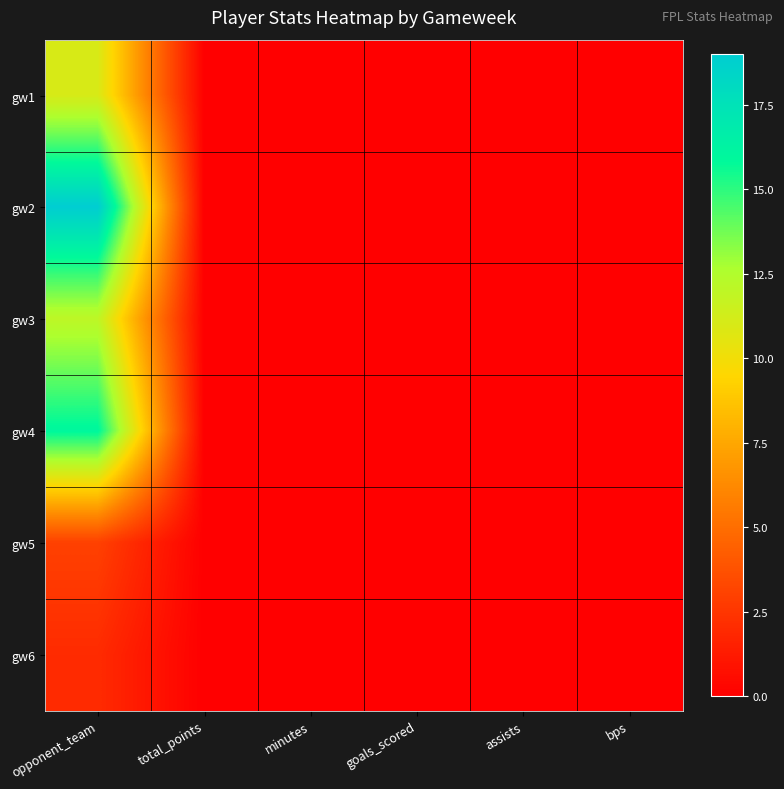

Reading left to right, list all the values displayed in this chart.

gw1: opponent_team=11	total_points=0	minutes=0	goals_scored=0	assists=0	bps=0
gw2: opponent_team=19	total_points=0	minutes=0	goals_scored=0	assists=0	bps=0
gw3: opponent_team=12	total_points=0	minutes=0	goals_scored=0	assists=0	bps=0
gw4: opponent_team=16	total_points=0	minutes=0	goals_scored=0	assists=0	bps=0
gw5: opponent_team=3	total_points=0	minutes=0	goals_scored=0	assists=0	bps=0
gw6: opponent_team=2	total_points=0	minutes=0	goals_scored=0	assists=0	bps=0